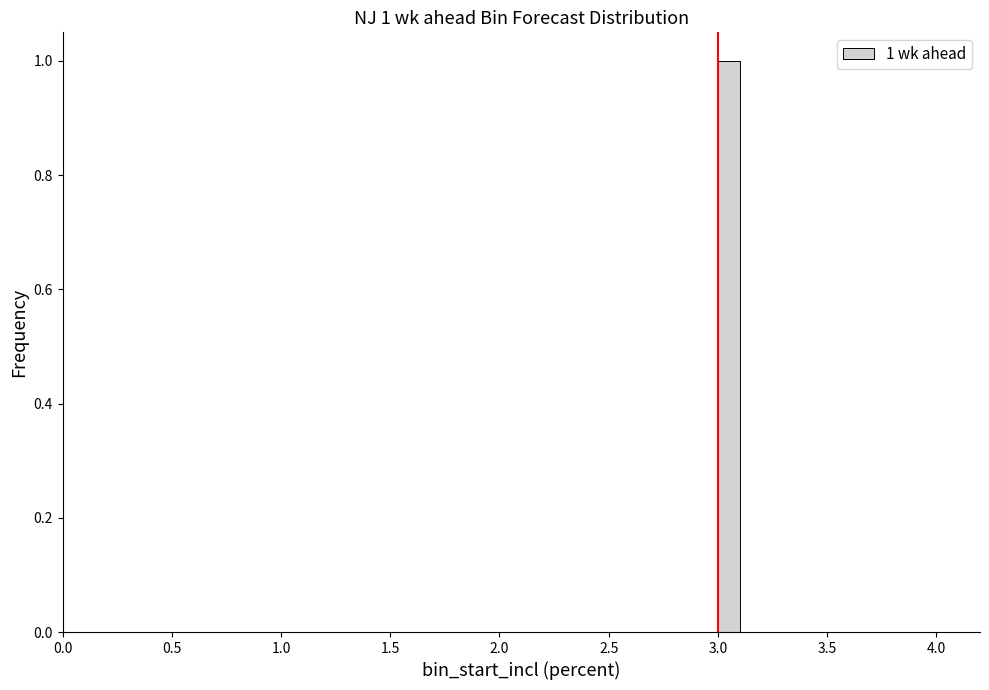

Around what value on the x-axis is the tallest bar? Give the approximate position of its centre, as read against the axis.

3.05